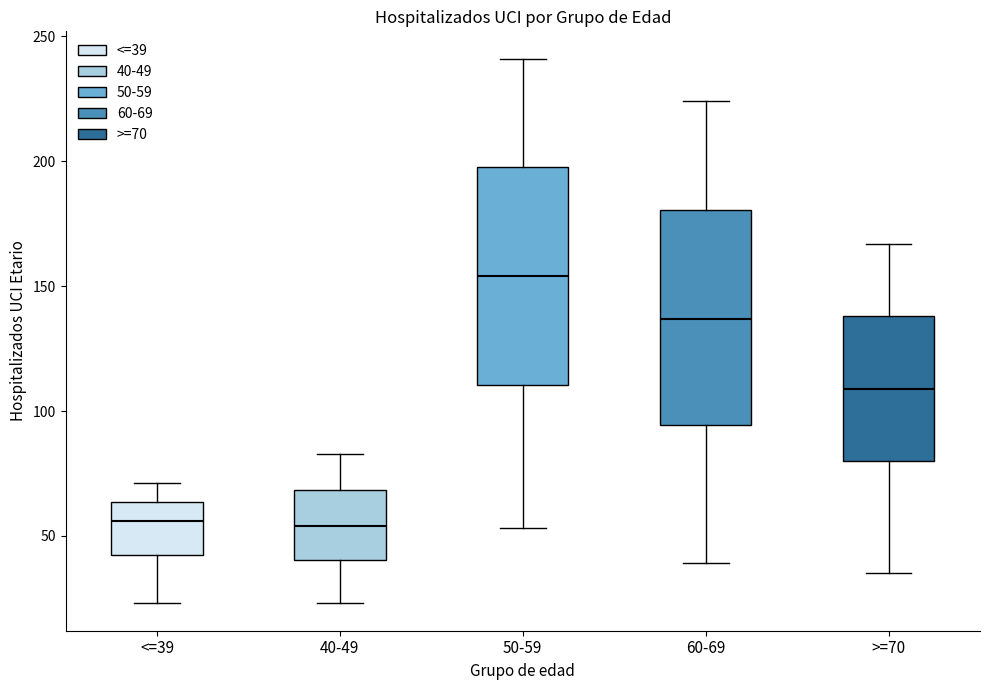

Where does the median line of the box for 40-49 sit on the y-axis? The values are not printed on the chart, so give them approximately, as read against the axis.

55